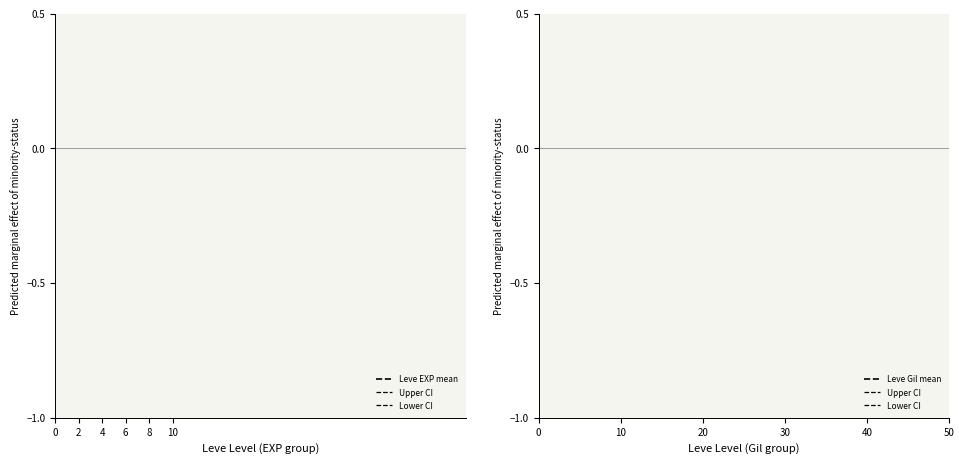

Does the chart display data point markers on the line(s)?

No